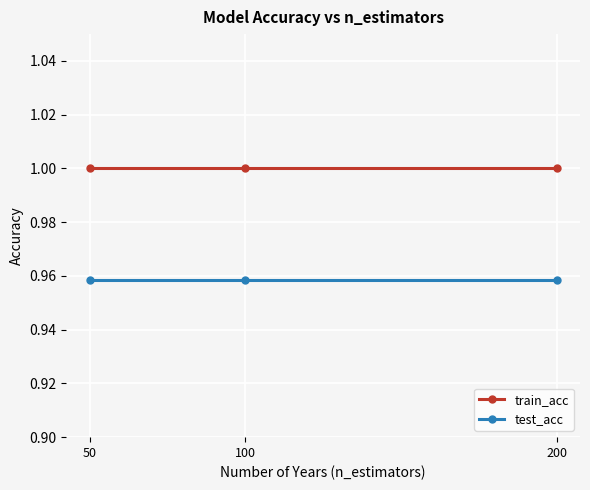

At how many categories does at least one series exceed 0?

3